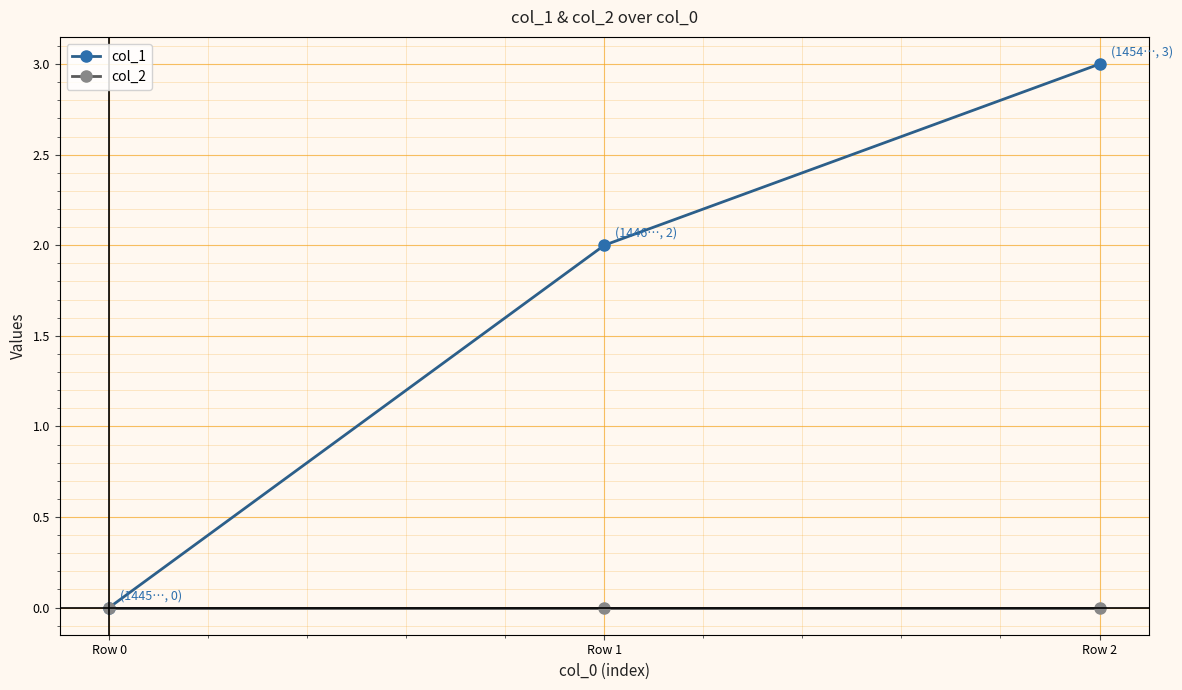

Reading left to right, extract all data points from this chart.

col_1: 0	2	3
col_2: 0	0	0